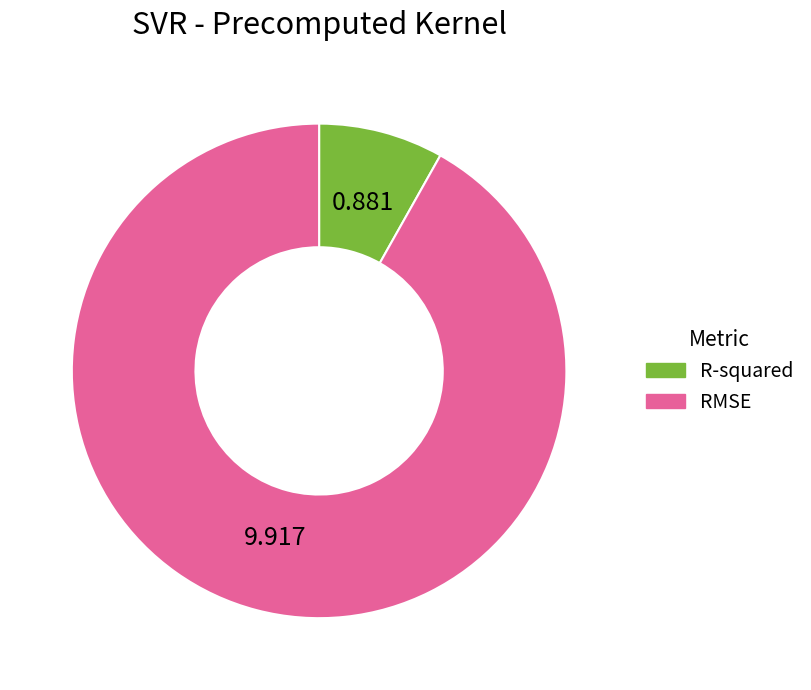

The R-squared slice represents 23% of the pie. True or false?

False